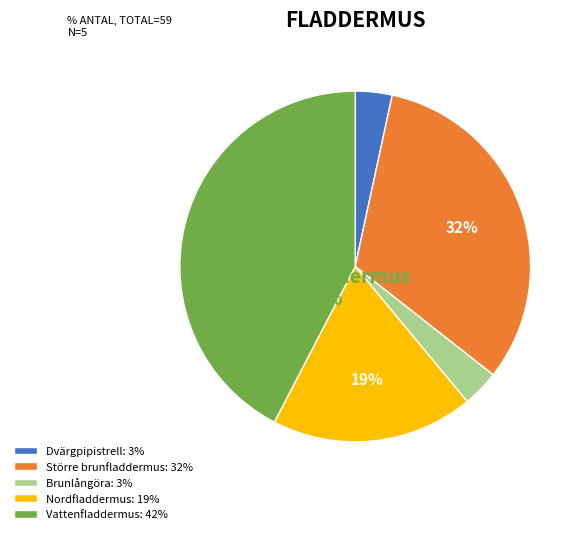

What is the largest slice in the pie chart?

Vattenfladdermus